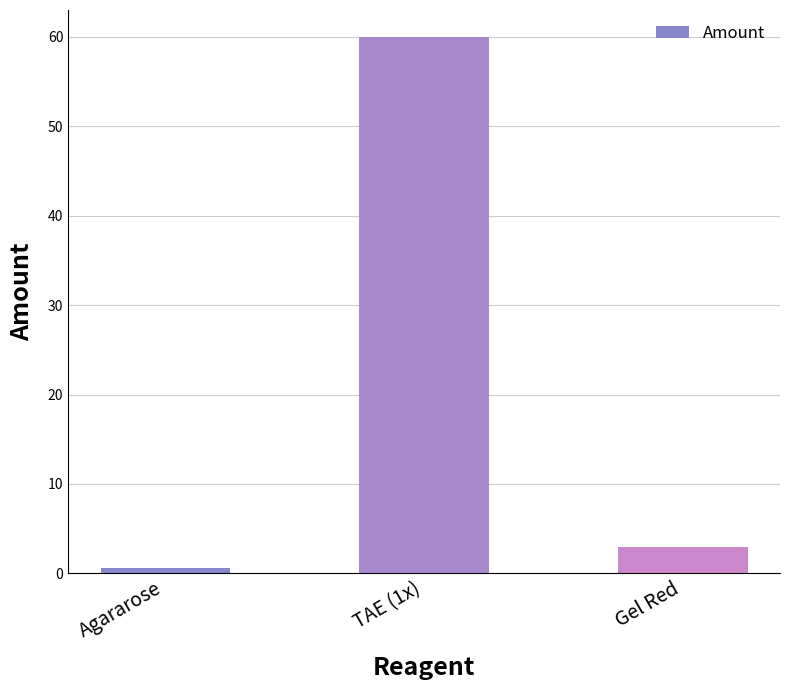

True or false: the data shows 0.6 at Agararose.

True